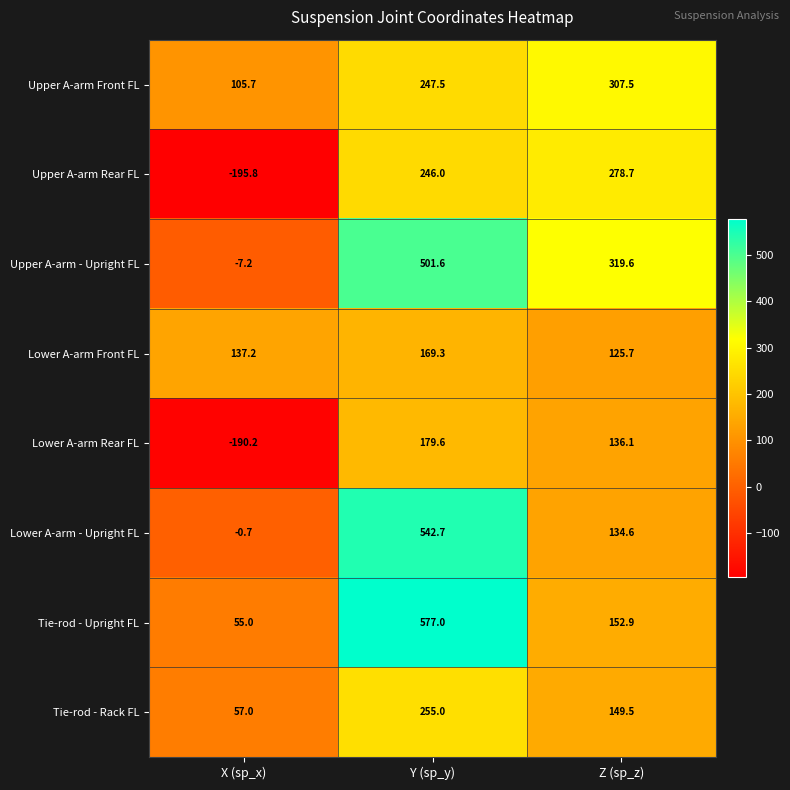

What is the minimum value shown in the chart?

-195.8